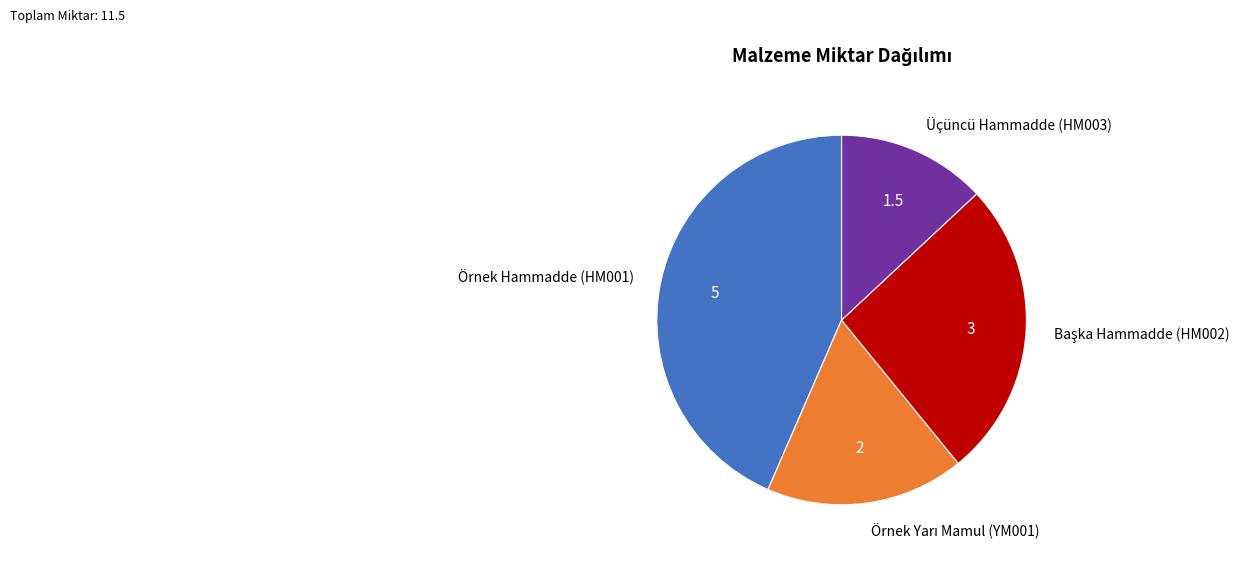

Which category has the smallest portion of the pie?

Üçüncü Hammadde (HM003)